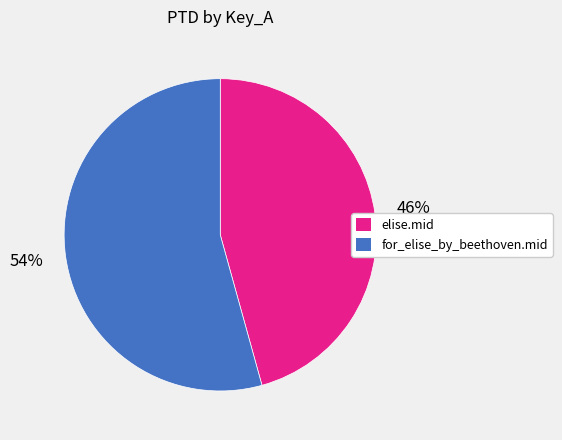

How many segments does this pie chart have?

2